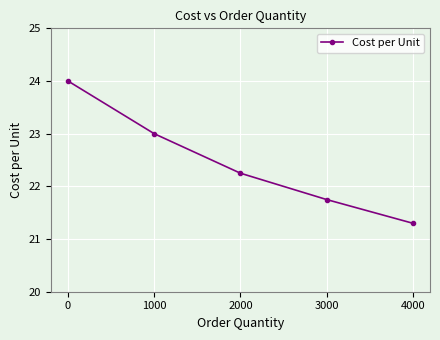

True or false: the data has more than 1 interior local peaks.

False